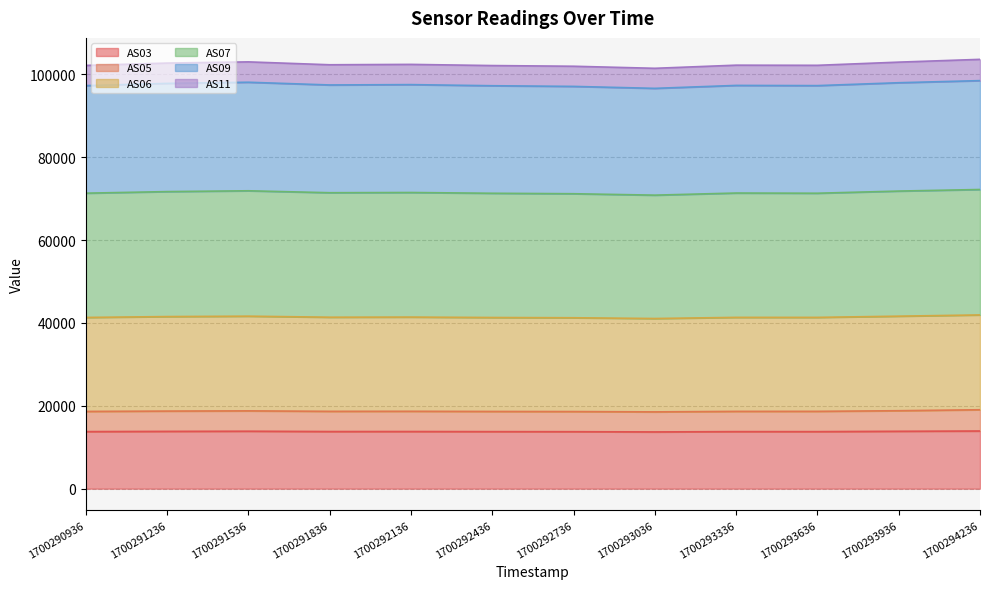

At how many categories does at least one series exceed 91119?

12